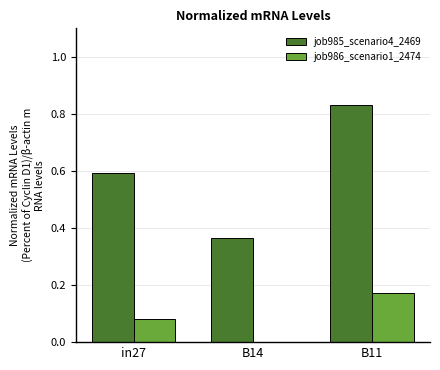

Which series has the widest spread of values?

job985_scenario4_2469